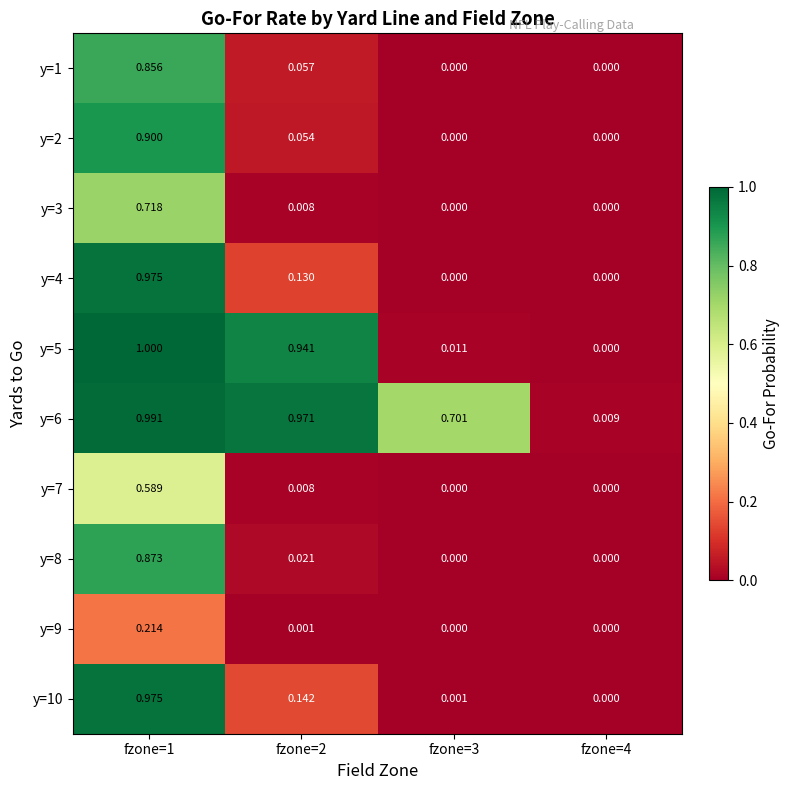

Which series has the largest range (max minus min)?

y=5